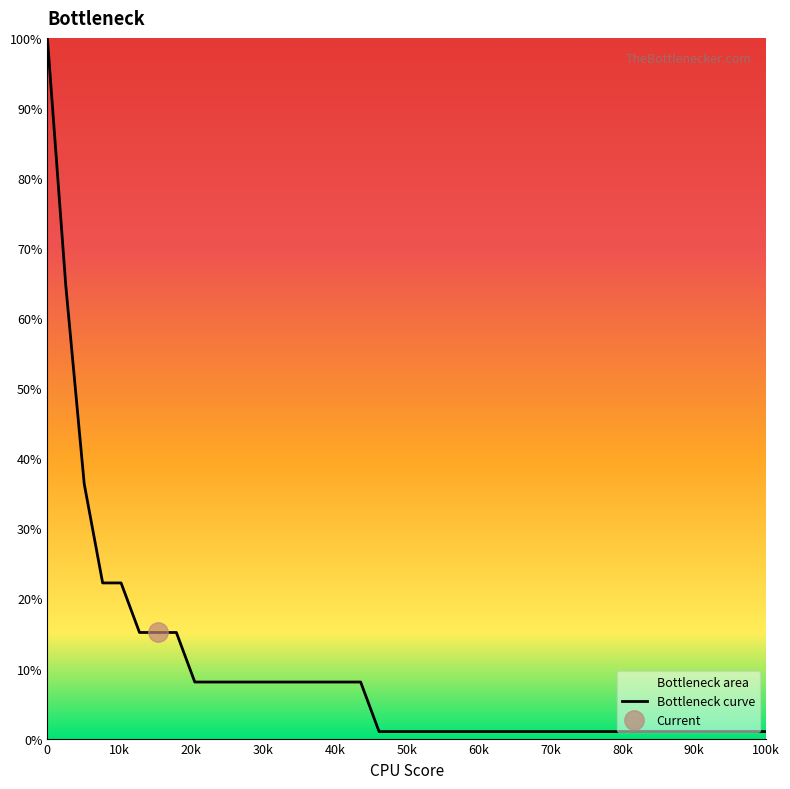

True or false: the data shows 1.7 at 100k.

False